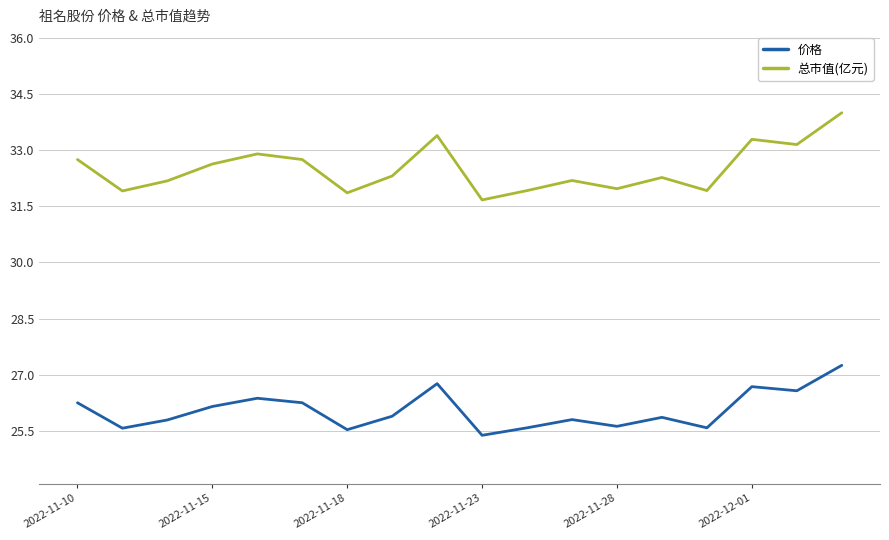

Which series has the widest spread of values?

总市值(亿元)